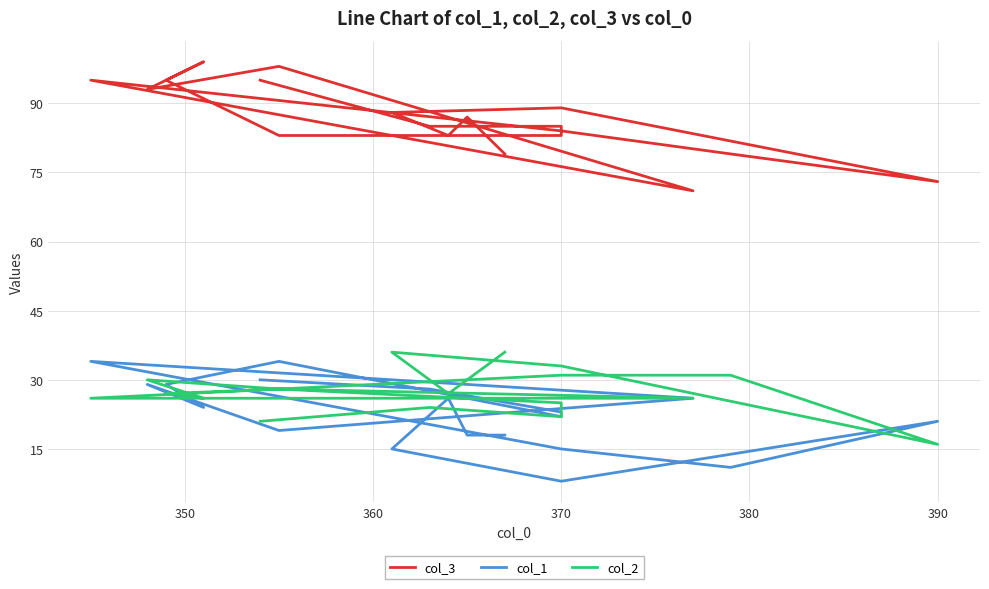

Rank the series at 350 from highest to lowest value.

col_3, col_2, col_1